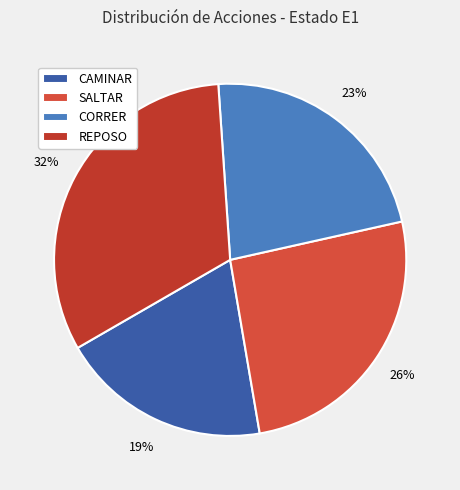

To the nearest percent, what percentage of the pie is REPOSO?

32%